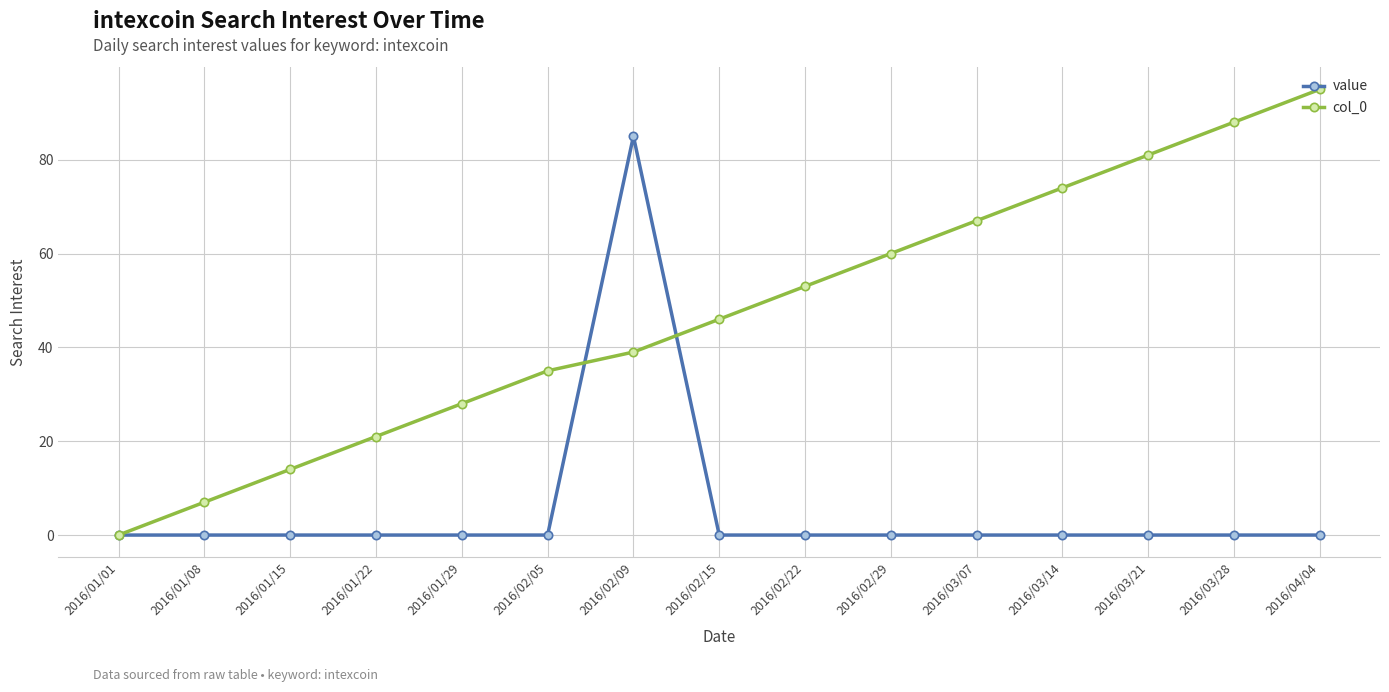

What is the difference between the col_0 values at 2016/01/08 and 2016/03/21?

74